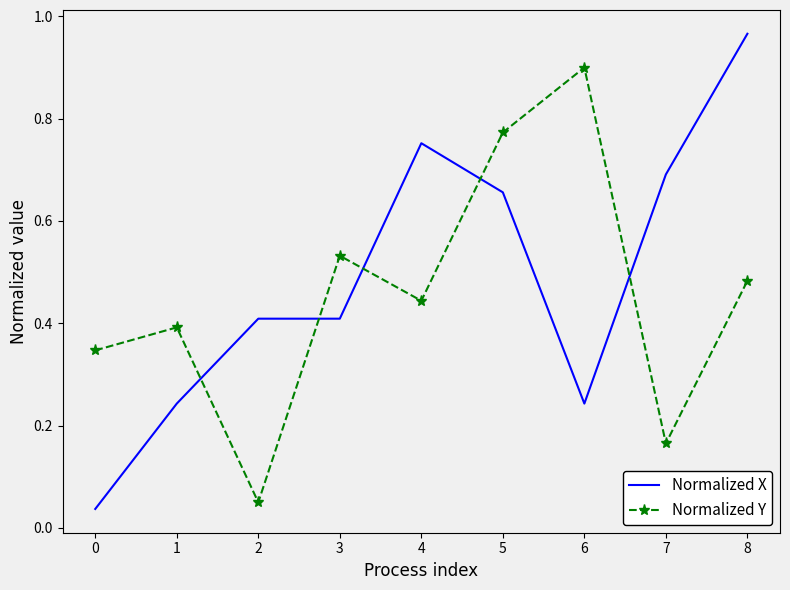

List the series in order of their peak value, lowest first.

Normalized Y, Normalized X